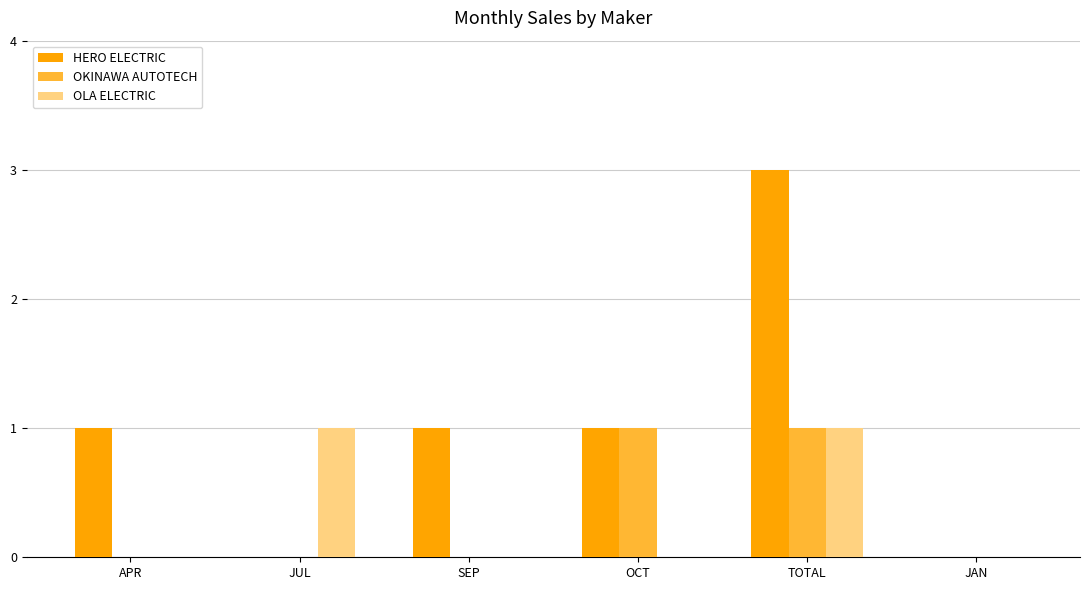

Between JUL and TOTAL, which series saw the biggest shift?

HERO ELECTRIC